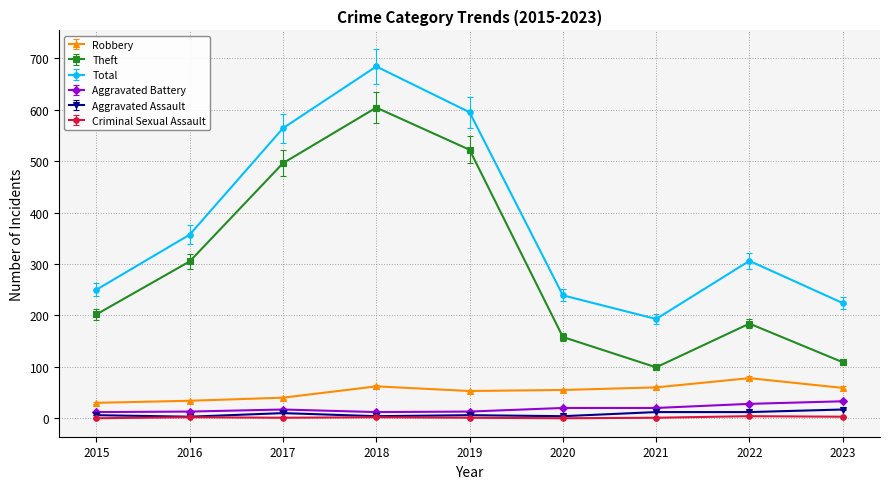

Is it true that Total equals 357 at 2016?

True